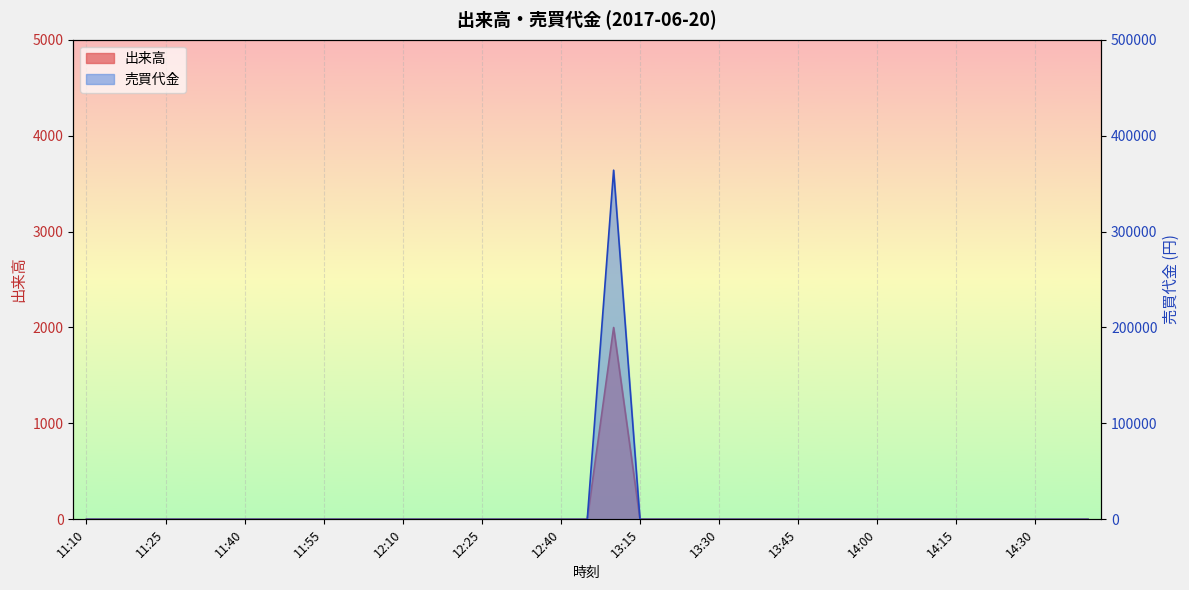

How many distinct data groups are displayed?

2